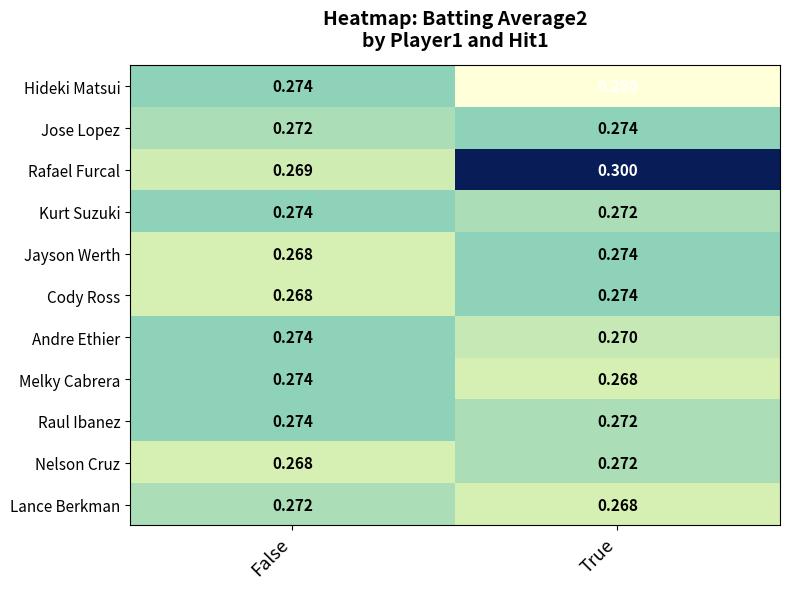

At which category does the chart reach its minimum across all series?

True